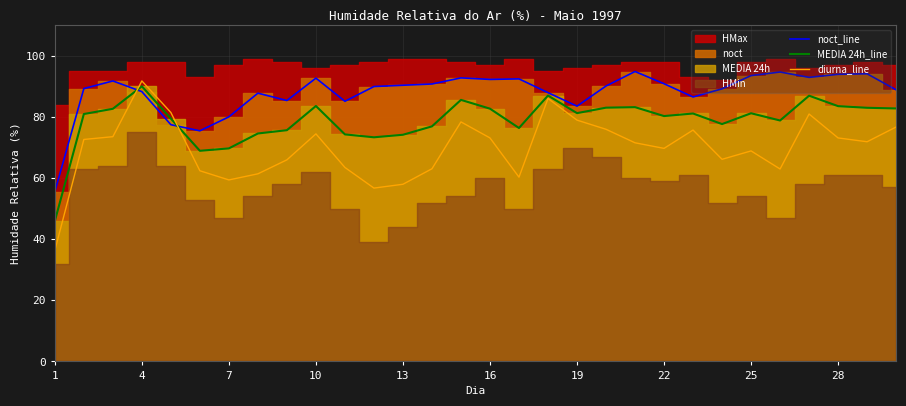

How many lines are shown in the chart?

3